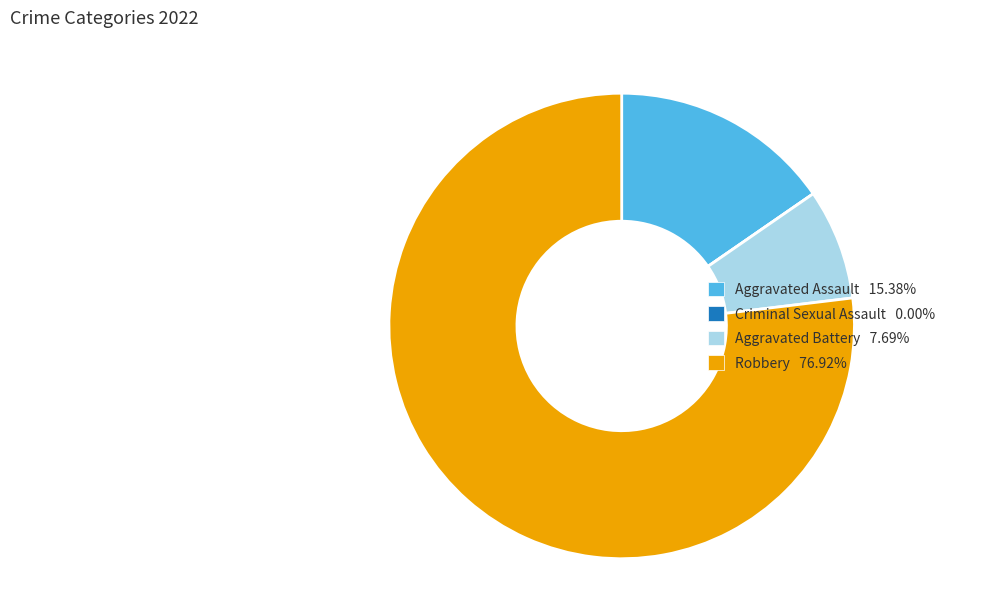

Between Aggravated Battery and Robbery, which is larger?

Robbery